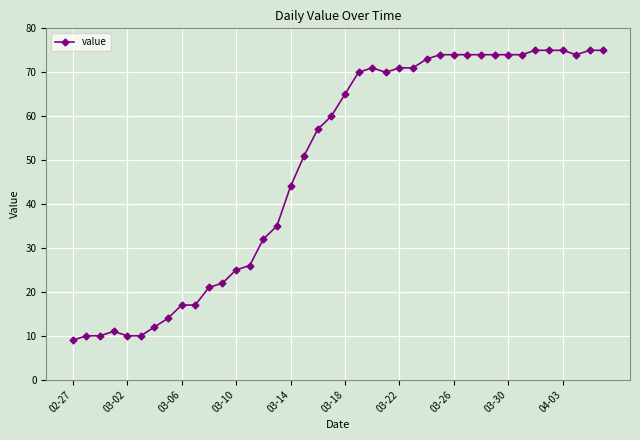

What is the greatest value displayed?

75